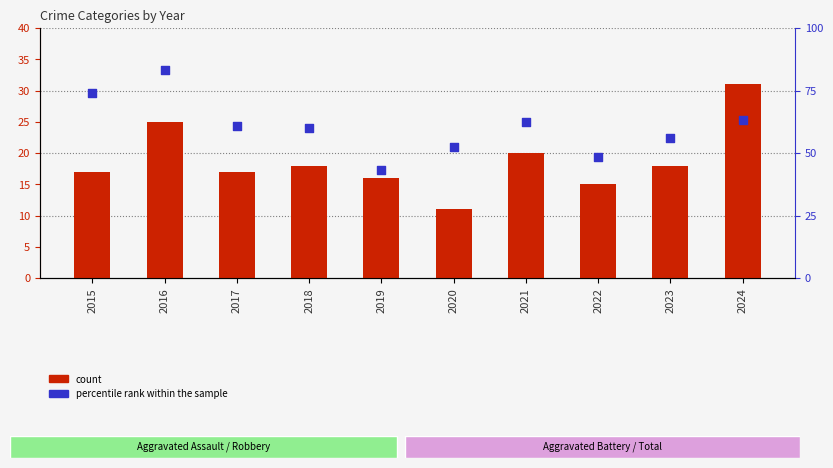

What are all the series names shown in the legend?

count, percentile rank within the sample